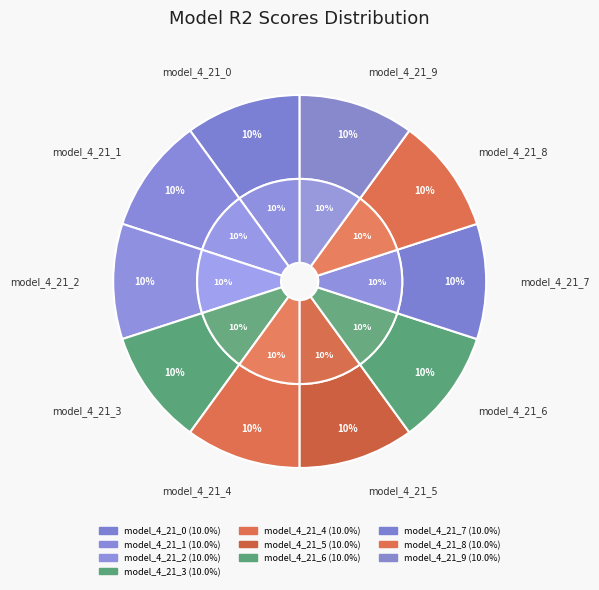

The model_4_21_0 slice represents 18% of the pie. True or false?

False